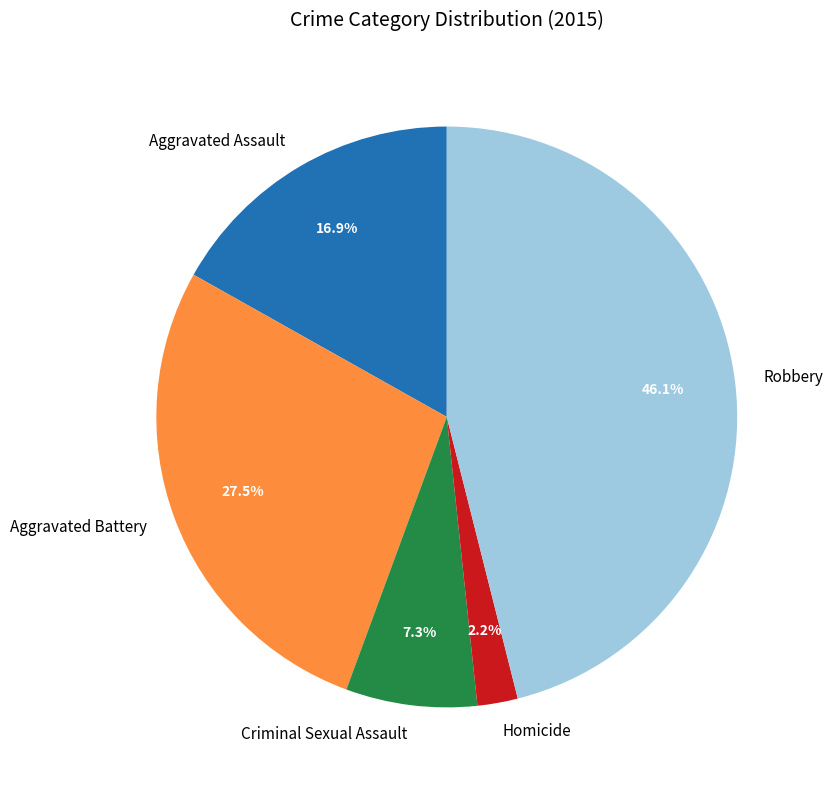

To the nearest percent, what is the difference between the Criminal Sexual Assault and Robbery slice percentages?

39%